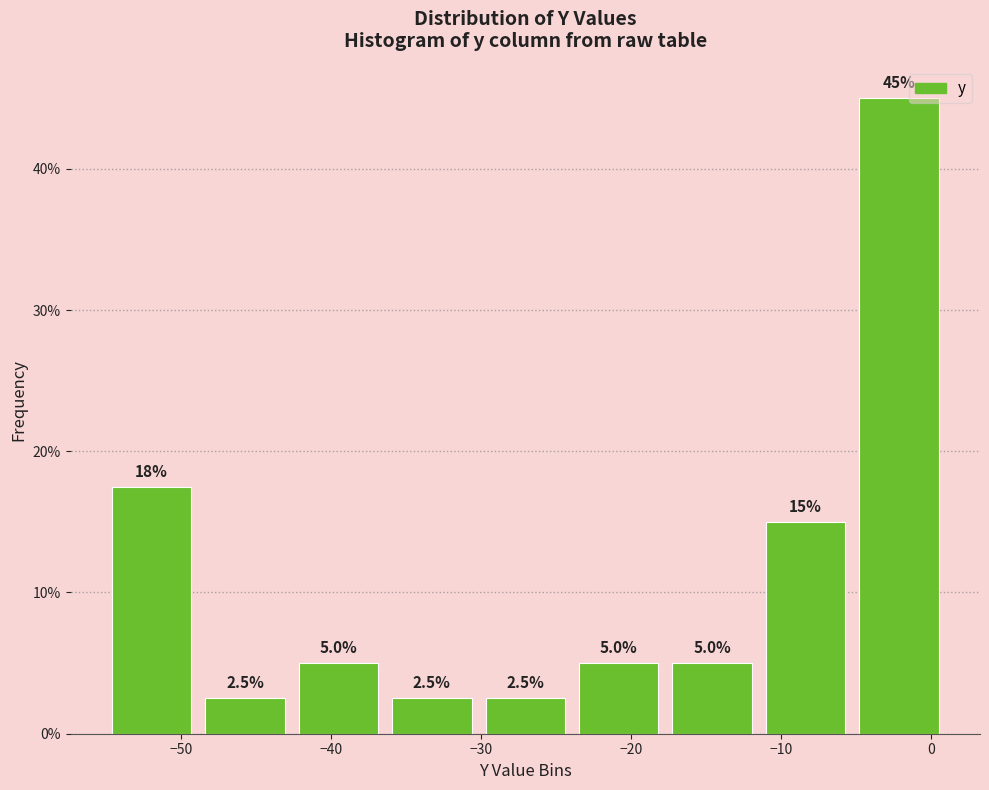

Over which range of the x-axis is the bar tallest?

-5 to 1